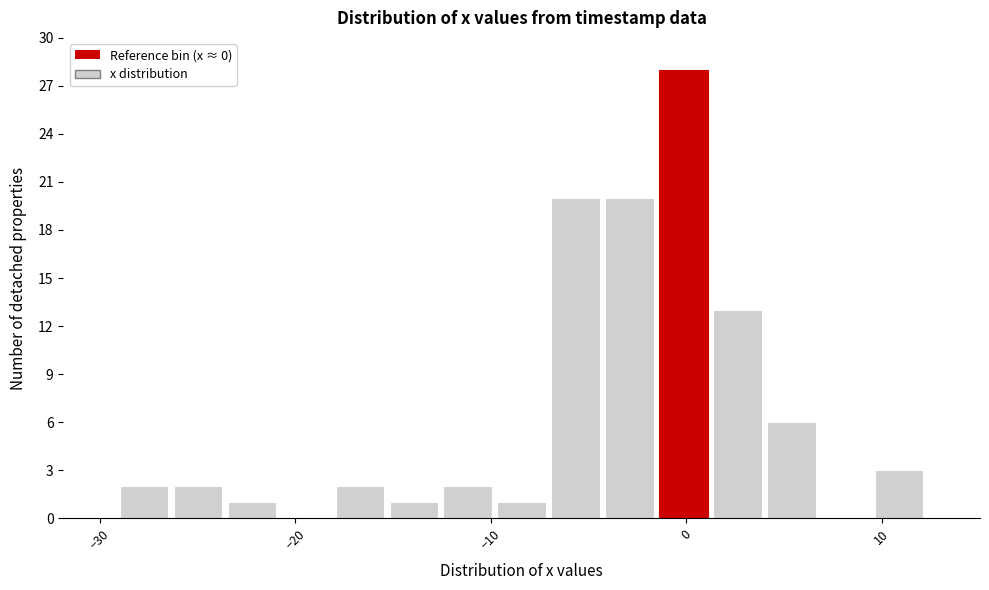

Around what value on the x-axis is the tallest bar? Give the approximate position of its centre, as read against the axis.

0